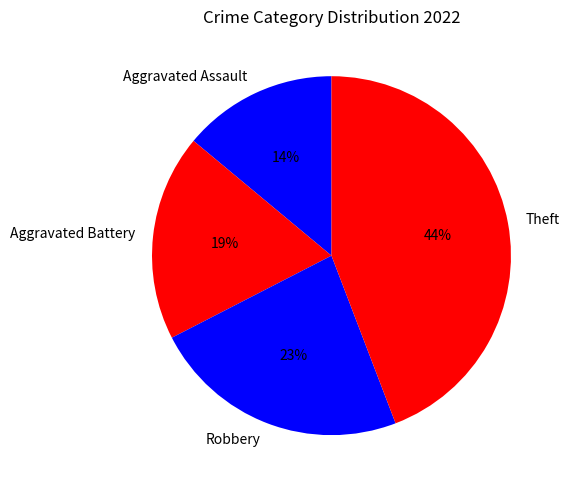

To the nearest percent, what is the average slice percentage?

25%